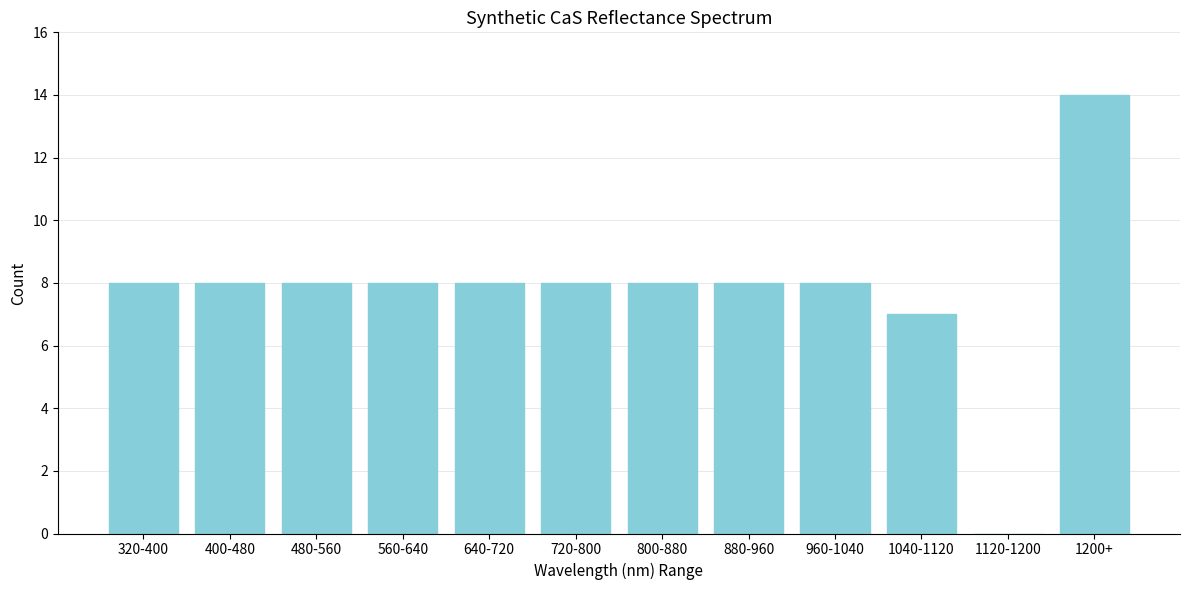

Reading right to left, list all the values displayed in this chart.

1200+=14	1120-1200=0	1040-1120=7	960-1040=8	880-960=8	800-880=8	720-800=8	640-720=8	560-640=8	480-560=8	400-480=8	320-400=8